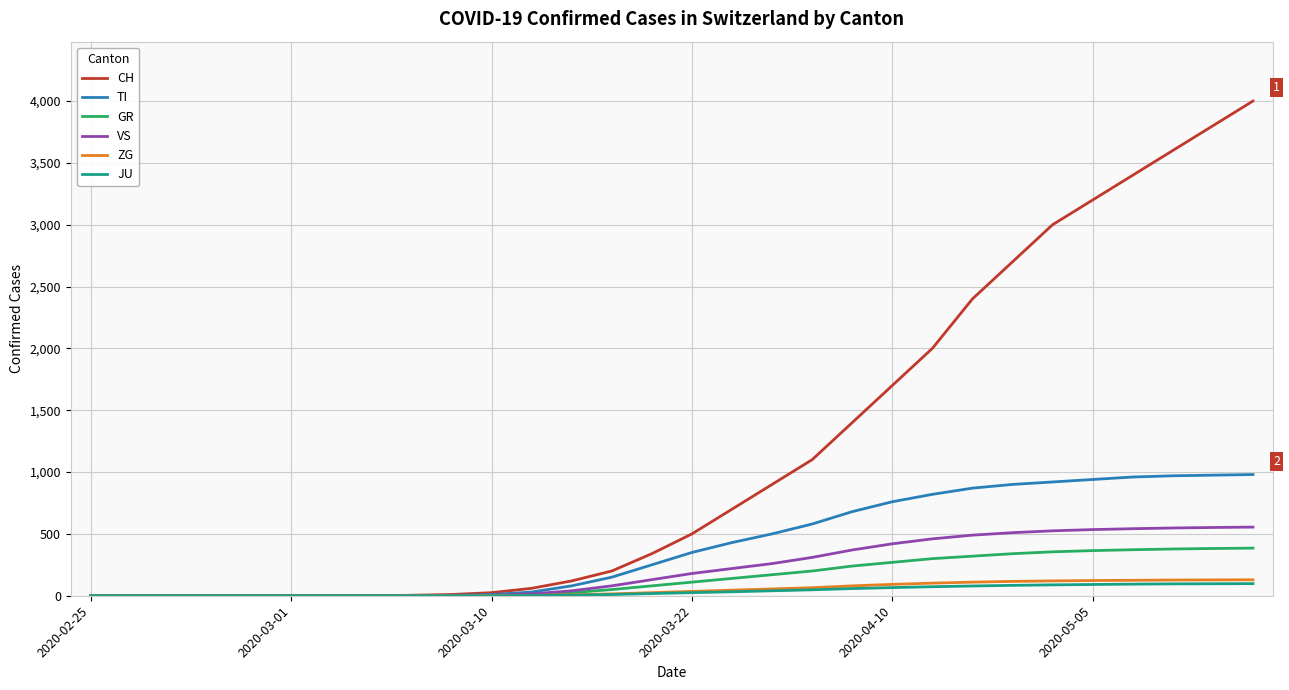

Which series has the largest total across all categories?

CH